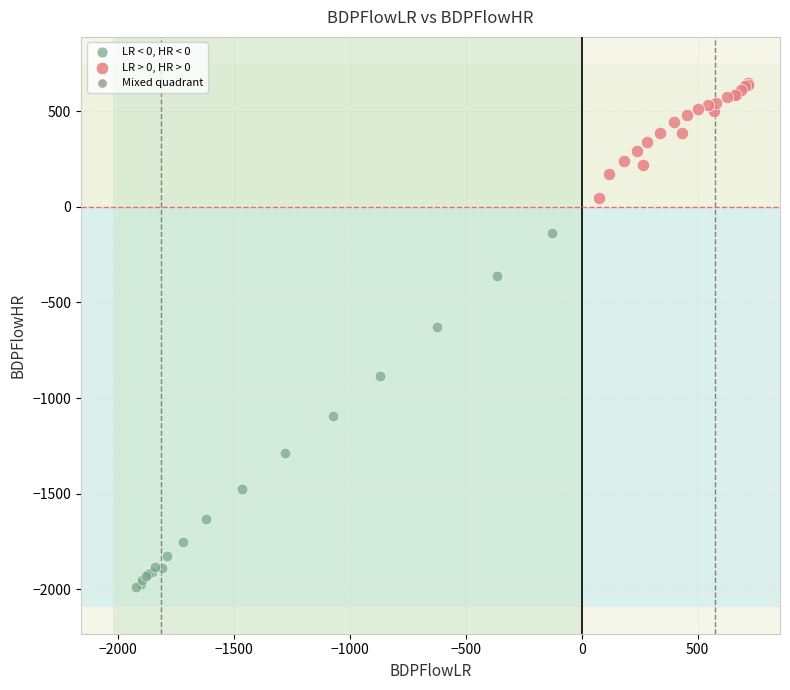

Which series reaches the minimum Y coordinate?

LR < 0, HR < 0